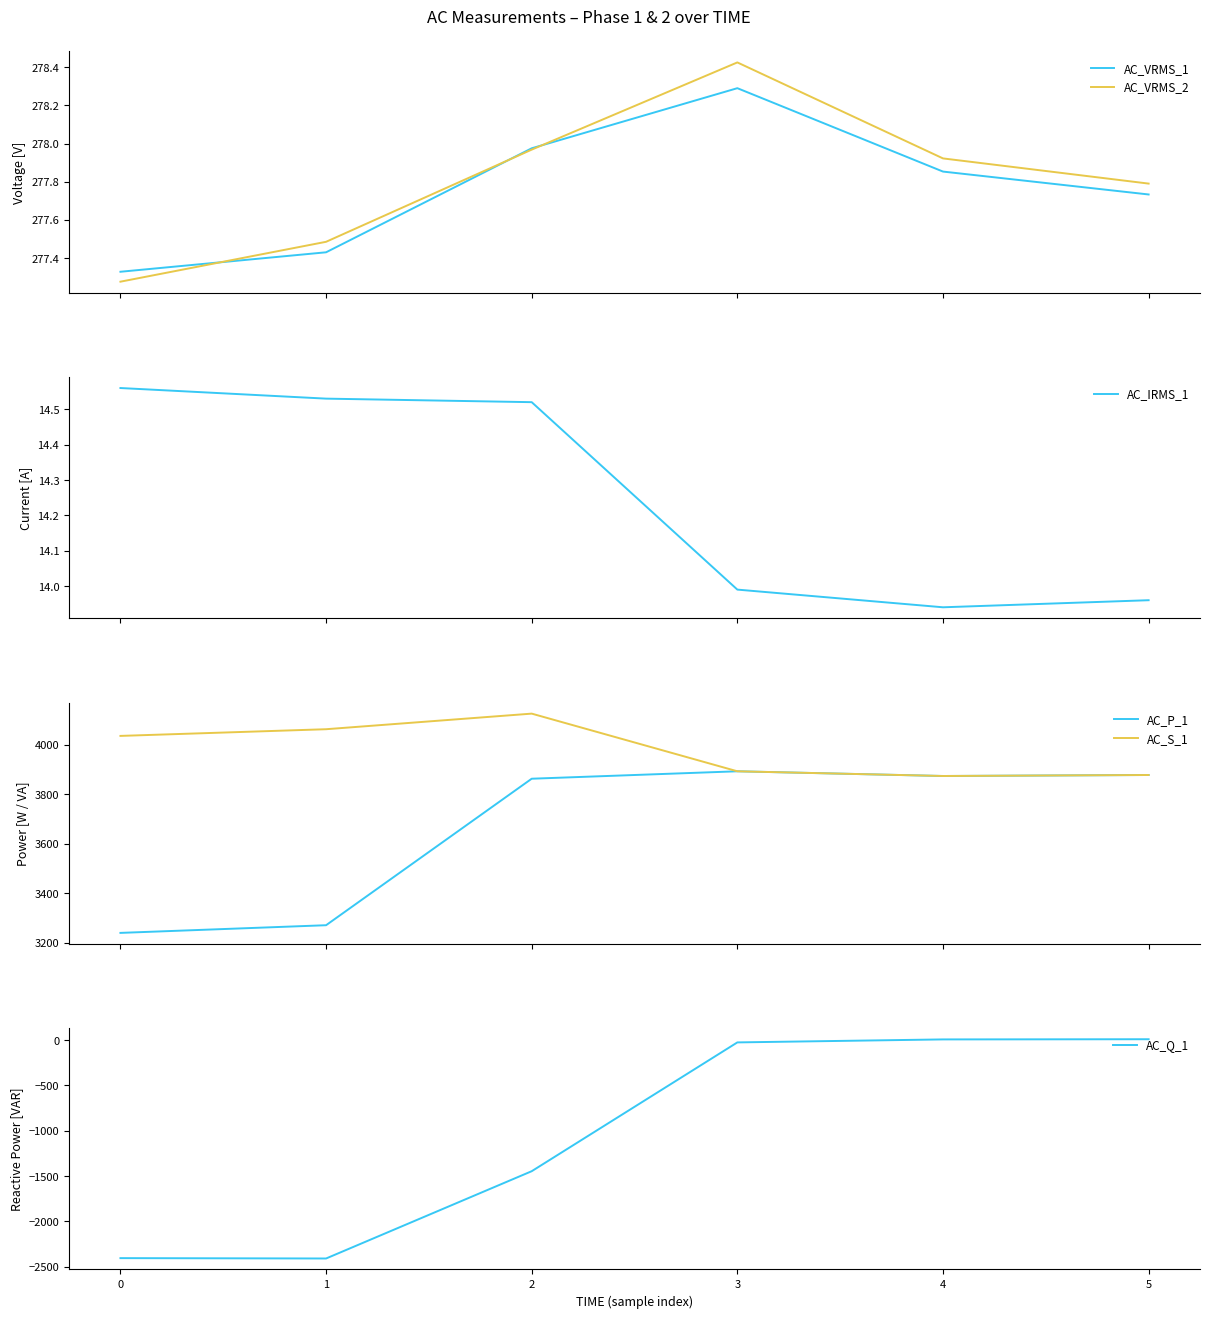

Reading right to left, list all the values displayed in this chart.

AC_VRMS_1: 277.7	277.9	278.3	278.0	277.4	277.3
AC_VRMS_2: 277.8	277.9	278.4	278.0	277.5	277.3
AC_IRMS_1: 14.0	13.9	14.0	14.5	14.5	14.6
AC_P_1: 3877.0	3873.0	3892.0	3862.0	3270.0	3239.0
AC_S_1: 3877.0	3873.0	3892.0	4125.0	4062.0	4035.0
AC_Q_1: 9.0	7.0	-26.0	-1447.0	-2410.0	-2406.0